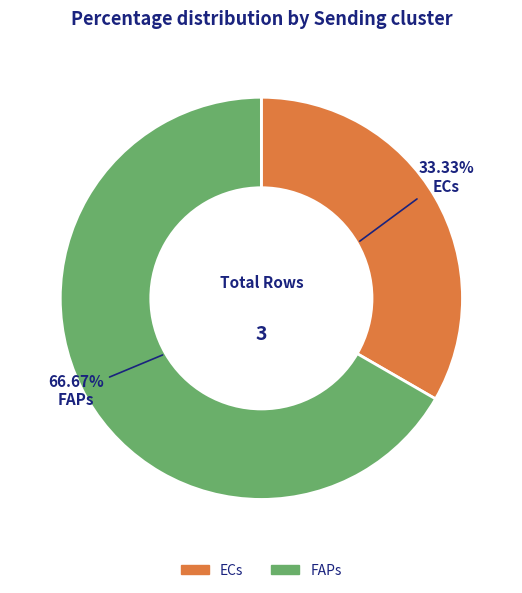

Which category accounts for the majority?

FAPs